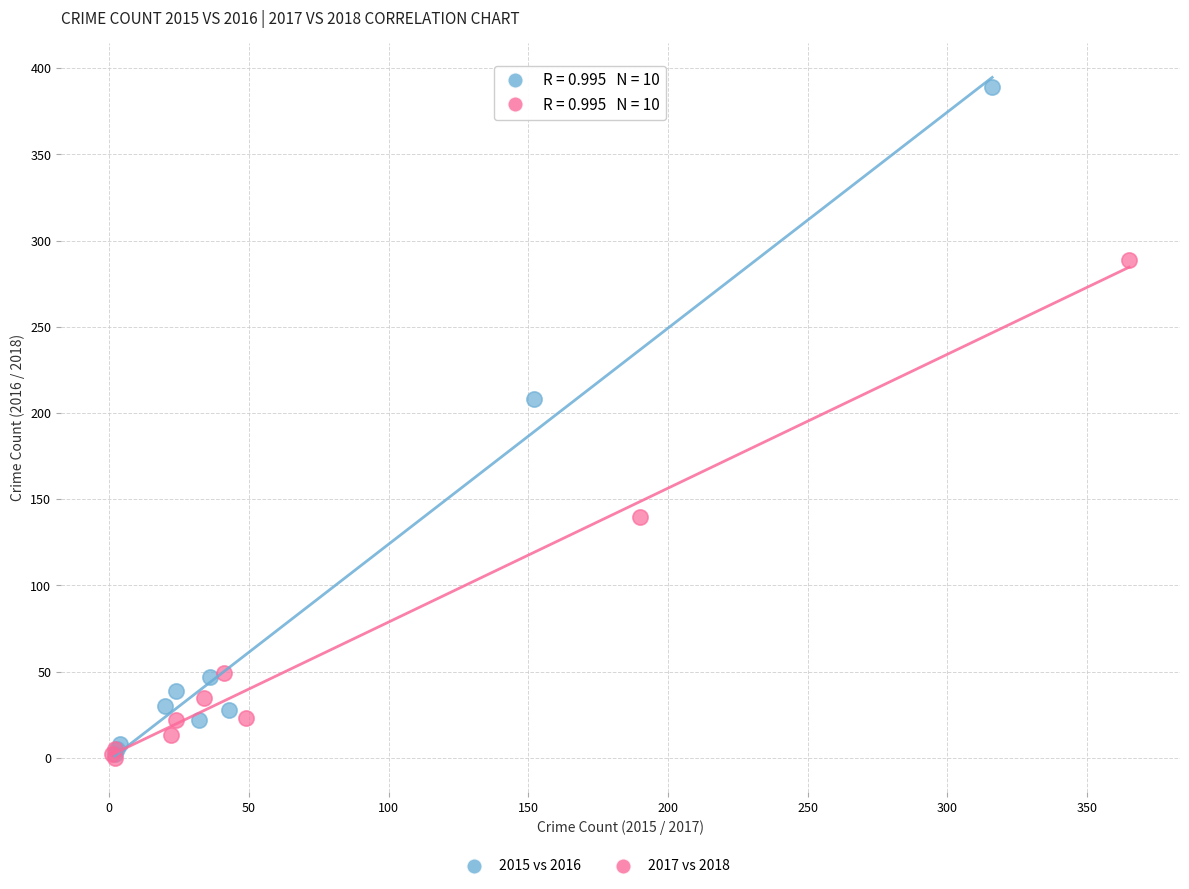

Which series has the largest Y range (max minus min)?

2015 vs 2016